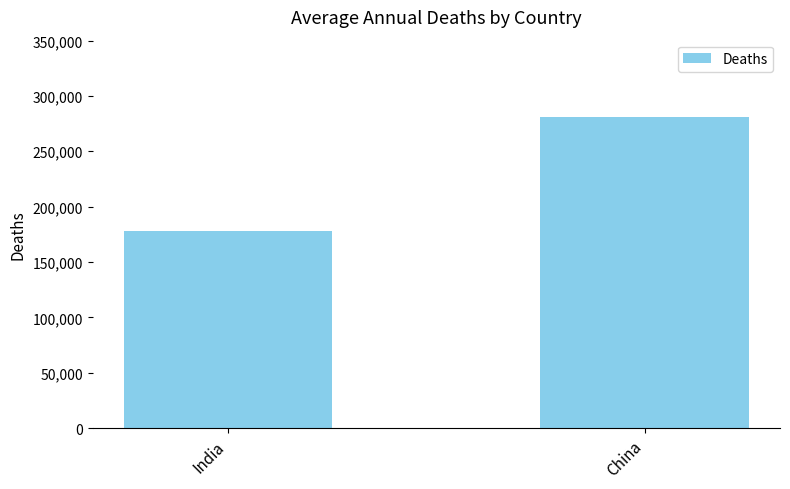

How many data points are less than 280605?

1